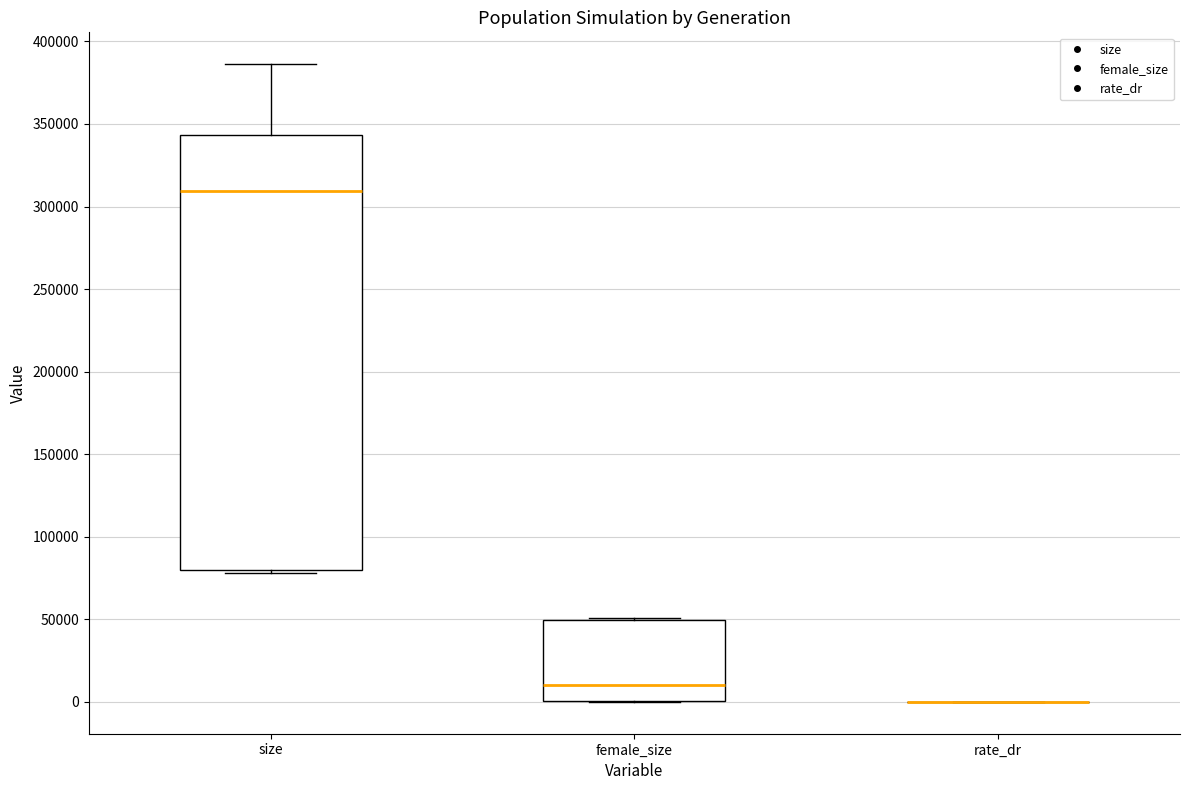

Reading left to right, transcribe this box plot: for each box, give where its median line is, the range the box spans, and where its two whiskers end, as read against the y-axis. The values are not printed on the chart, so give them approximately, as read against the axis.

size: median 310000, box 80000 to 345000, whiskers 80000 (just below the box's lower edge) to 385000
female_size: median 10000, box 0 to 50000, whiskers 0 to 50000
rate_dr: box collapsed to a line at 0, whiskers 0 to 0